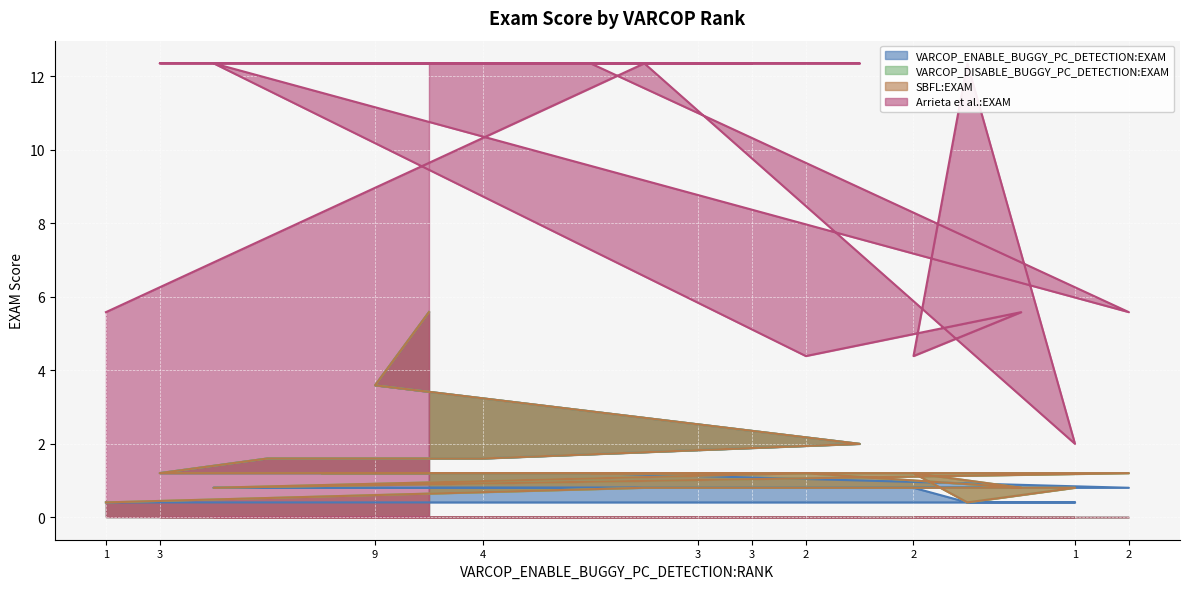

True or false: VARCOP_ENABLE_BUGGY_PC_DETECTION:EXAM and SBFL:EXAM intersect in this chart.

False